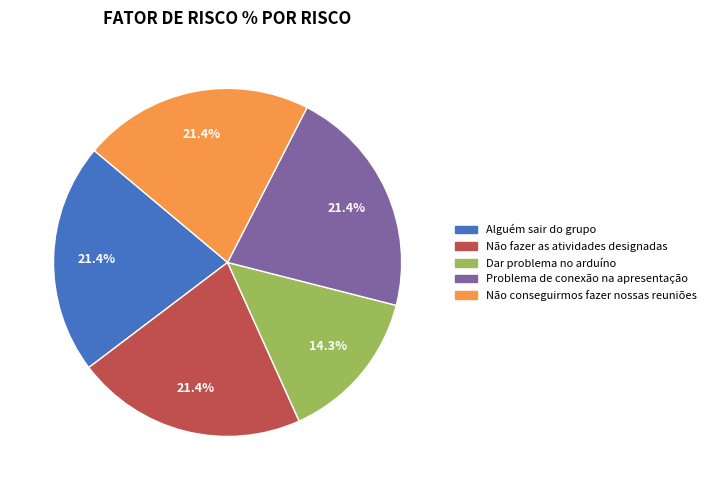

Is there any slice that represents more than half of the pie?

No